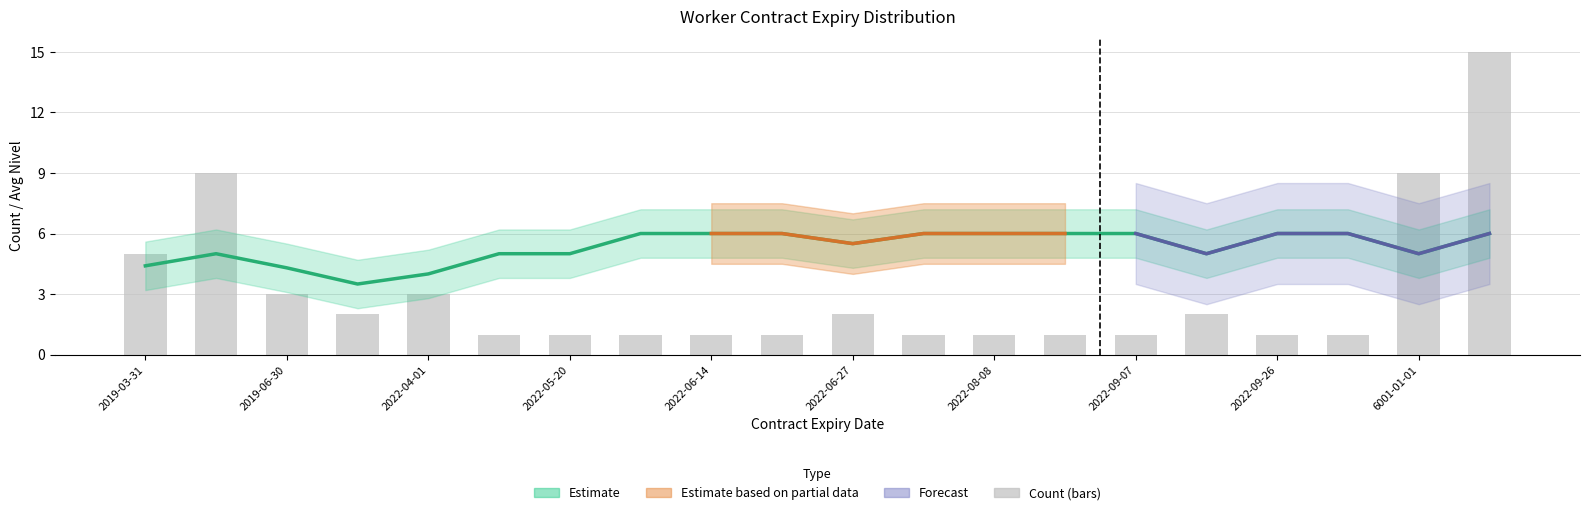

Reading left to right, what are all the values shown in this chart?

Count: 2019-03-31=5.0	2019-05-31=9.0	2019-06-30=3.0	2020-06-30=2.0	2022-04-01=3.0	2022-05-17=1.0	2022-05-20=1.0	2022-05-22=1.0	2022-06-14=1.0	2022-06-23=1.0	2022-06-27=2.0	2022-06-28=1.0	2022-08-08=1.0	2022-08-11=1.0	2022-09-07=1.0	2022-09-19=2.0	2022-09-26=1.0	2023-01-09=1.0	6001-01-01=9.0	6003-01-01=15.0
Avg Nivel: 2019-03-31=4.4	2019-05-31=5.0	2019-06-30=4.3	2020-06-30=3.5	2022-04-01=4.0	2022-05-17=5.0	2022-05-20=5.0	2022-05-22=6.0	2022-06-14=6.0	2022-06-23=6.0	2022-06-27=5.5	2022-06-28=6.0	2022-08-08=6.0	2022-08-11=6.0	2022-09-07=6.0	2022-09-19=5.0	2022-09-26=6.0	2023-01-09=6.0	6001-01-01=5.0	6003-01-01=6.0